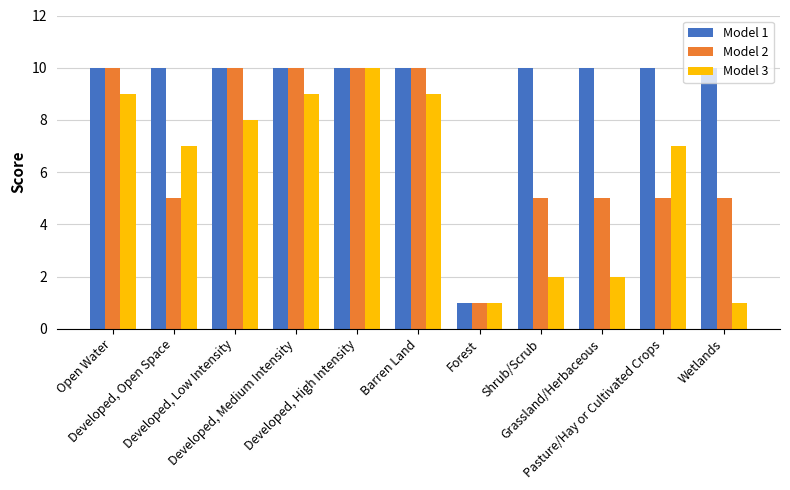

What is the difference between the second highest and minimum values in the Model 3 series?

8